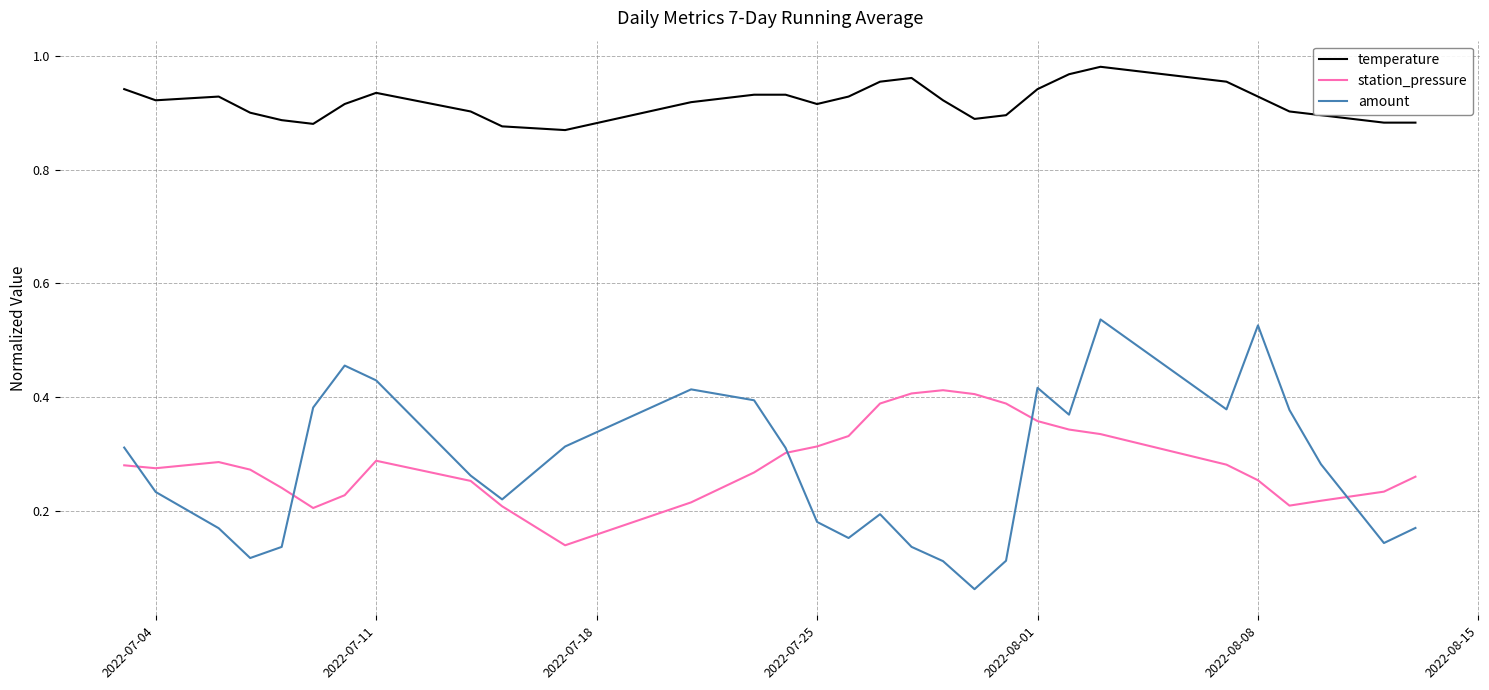

True or false: amount and temperature intersect in this chart.

False